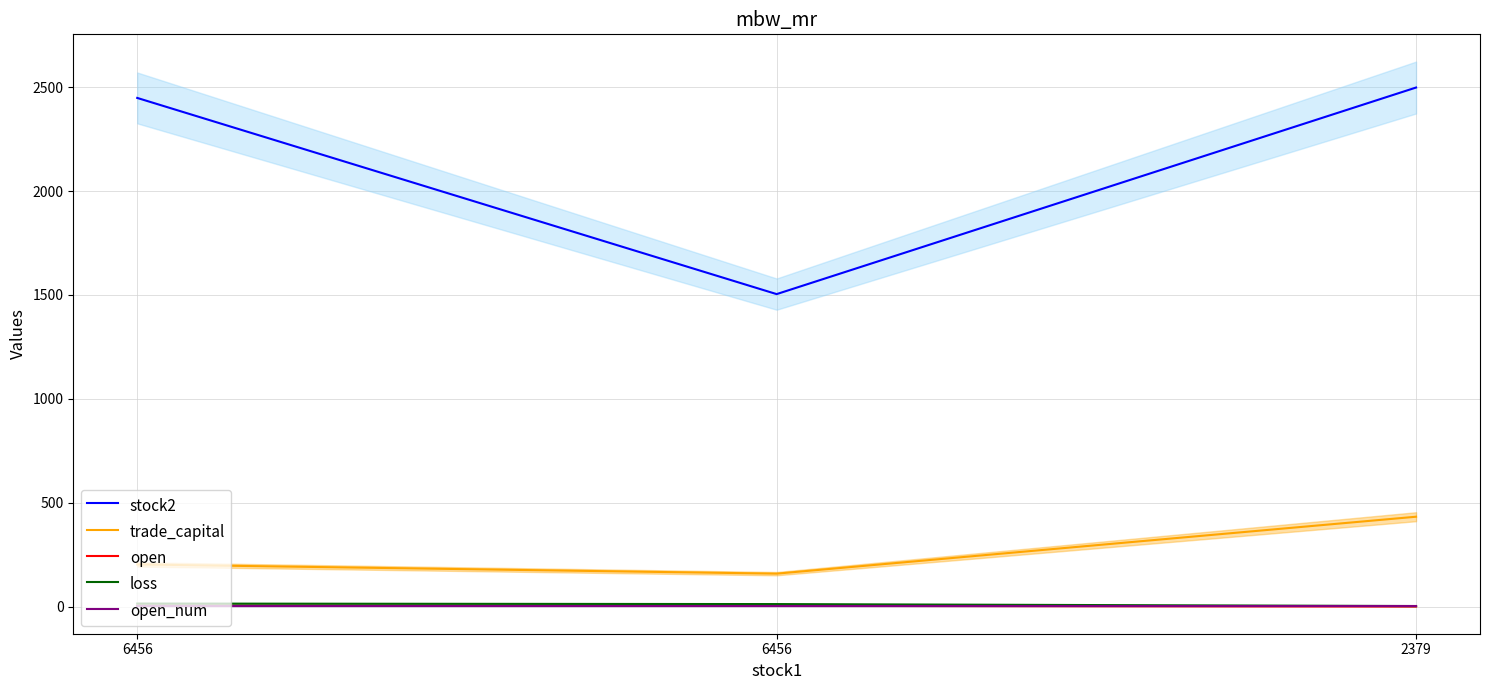

What is the difference between the maximum and minimum values in the trade_capital series?

273.9